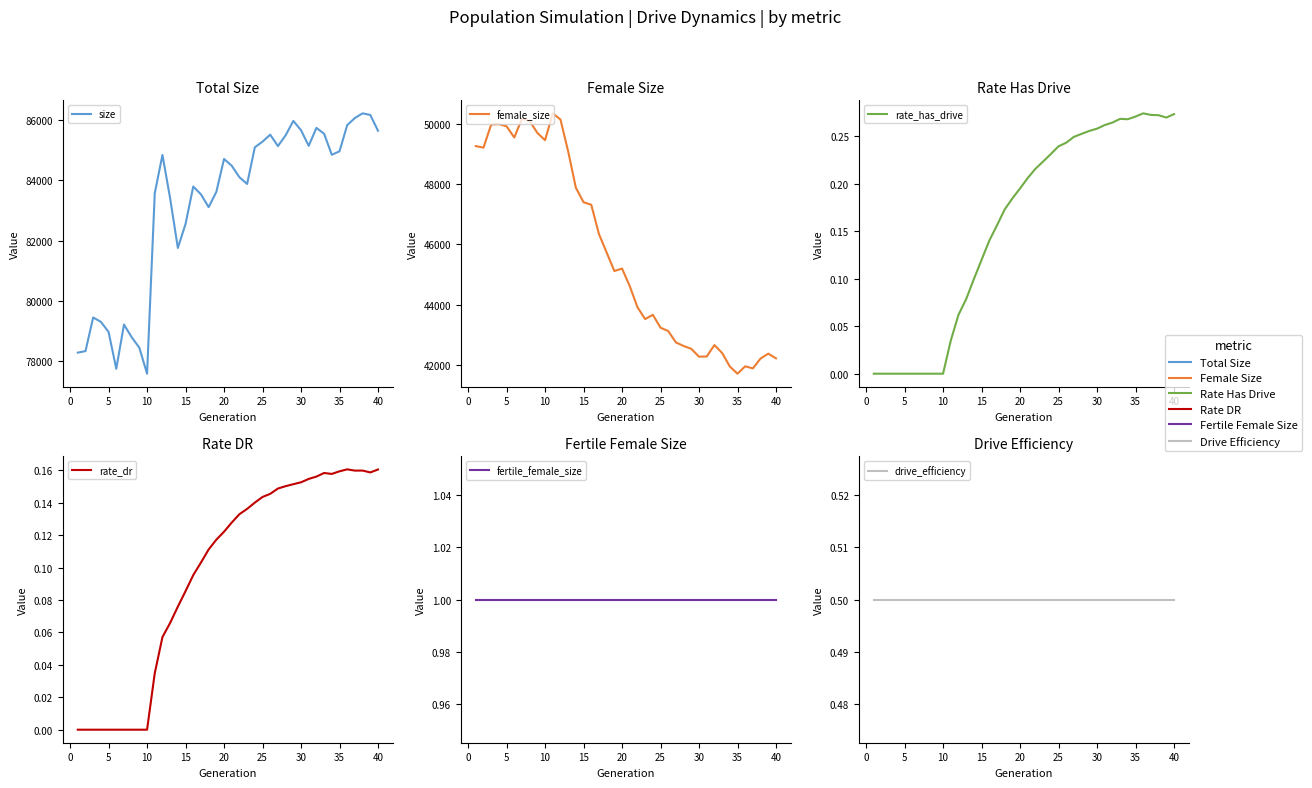

List the series in order of their peak value, highest first.

size, female_size, fertile_female_size, drive_efficiency, rate_has_drive, rate_dr